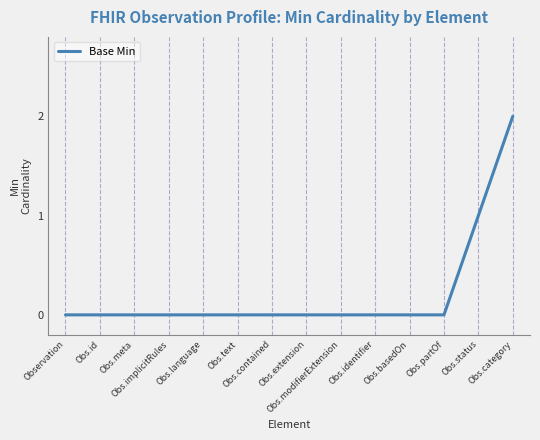

The chart shows a value of -1 at Obs.id. True or false?

False